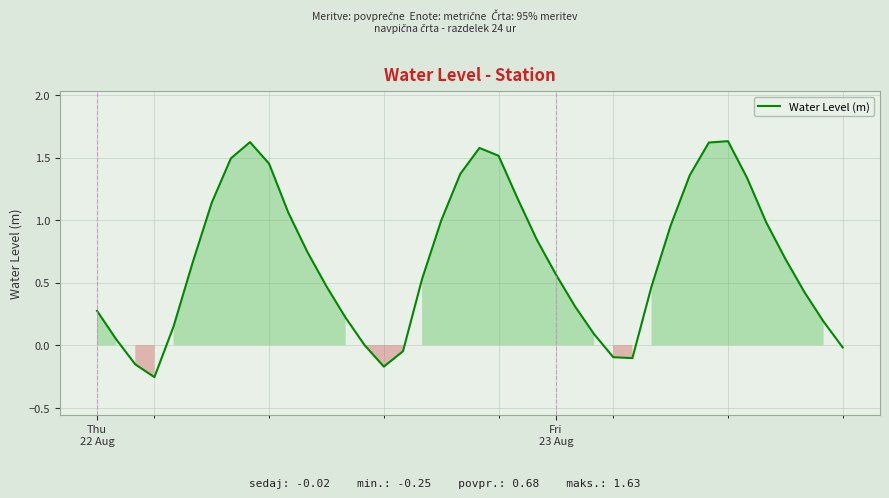

What is the difference between the maximum and minimum values?

1.9